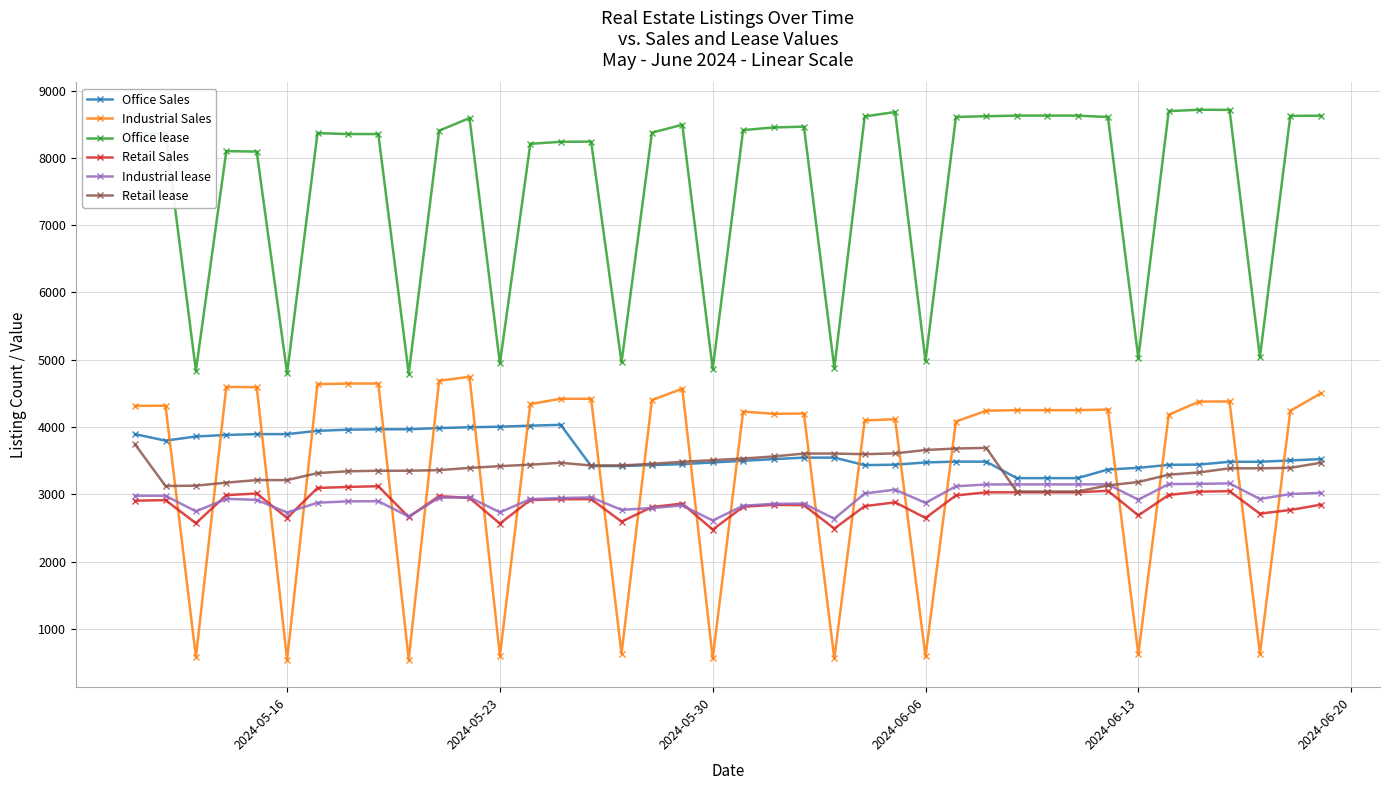

Which series has the widest spread of values?

Industrial Sales